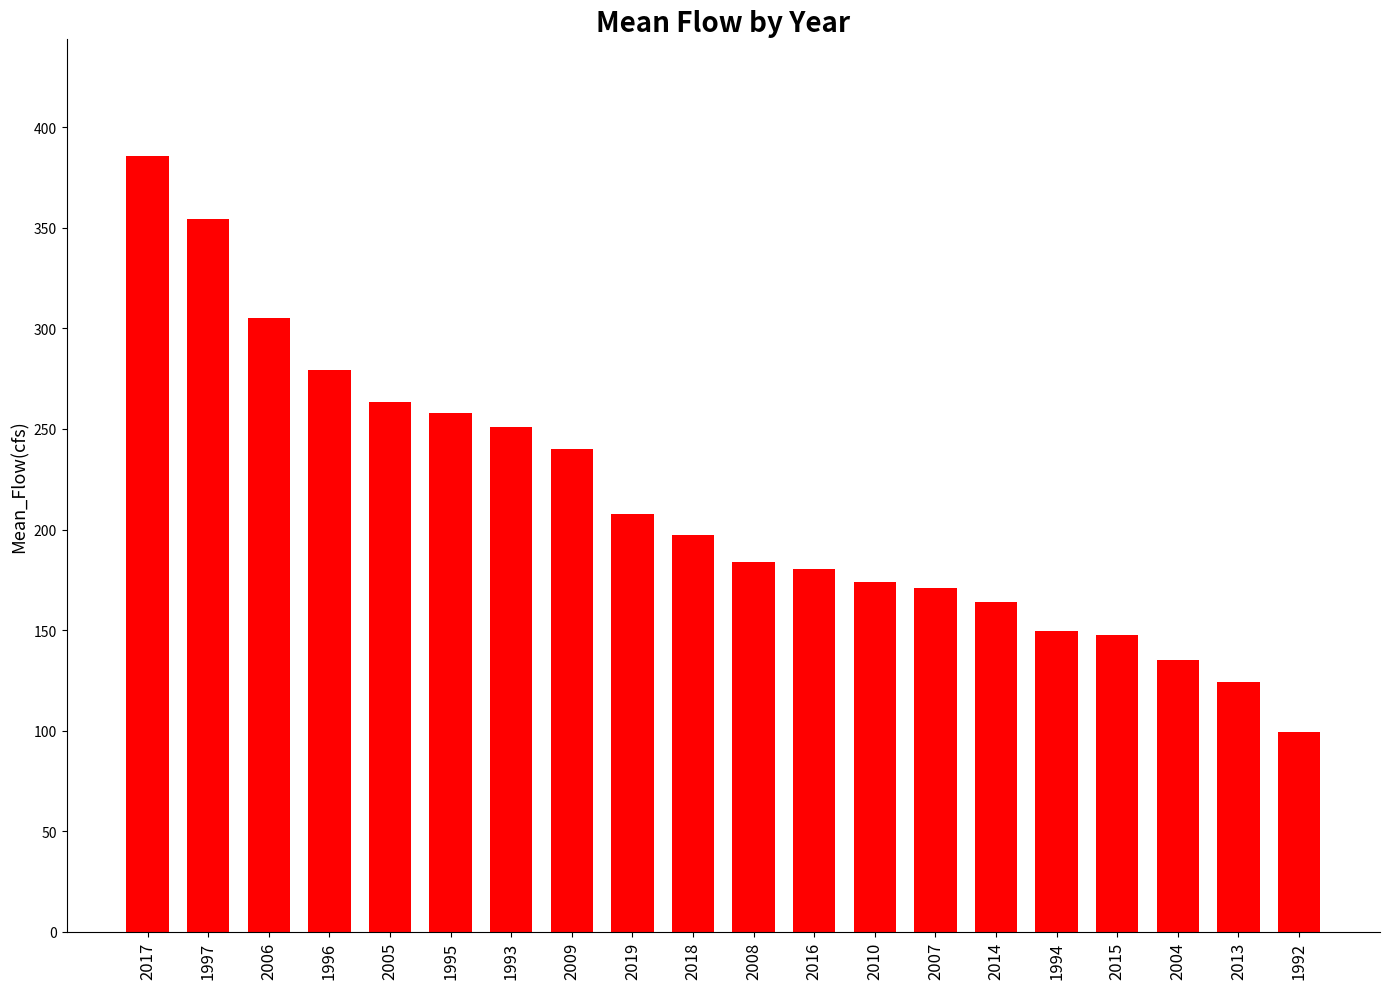

Which category has the highest value across all series?

2017